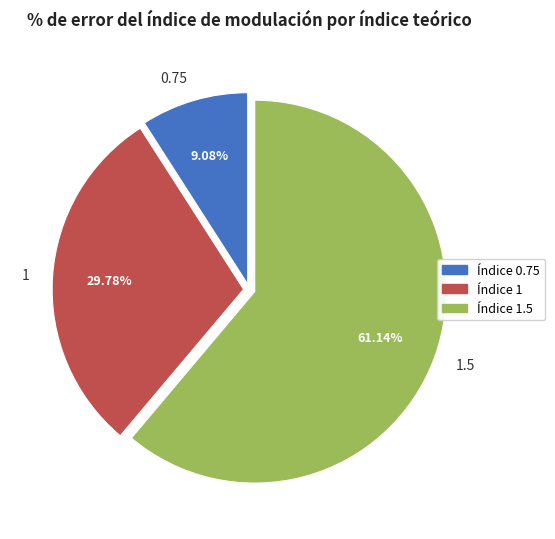

What is the ratio of the value at 1.5 to the value at 0.75?

6.7